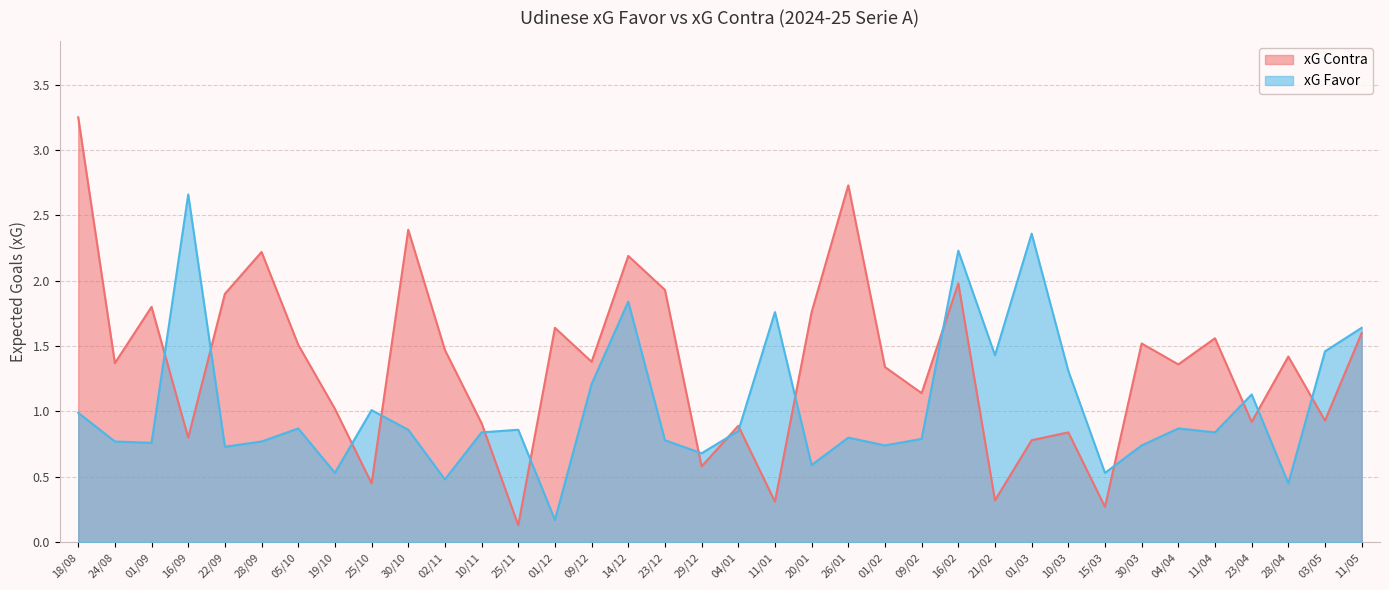

What is the difference between the xG Contra values at 22/09 and 11/01?

1.6